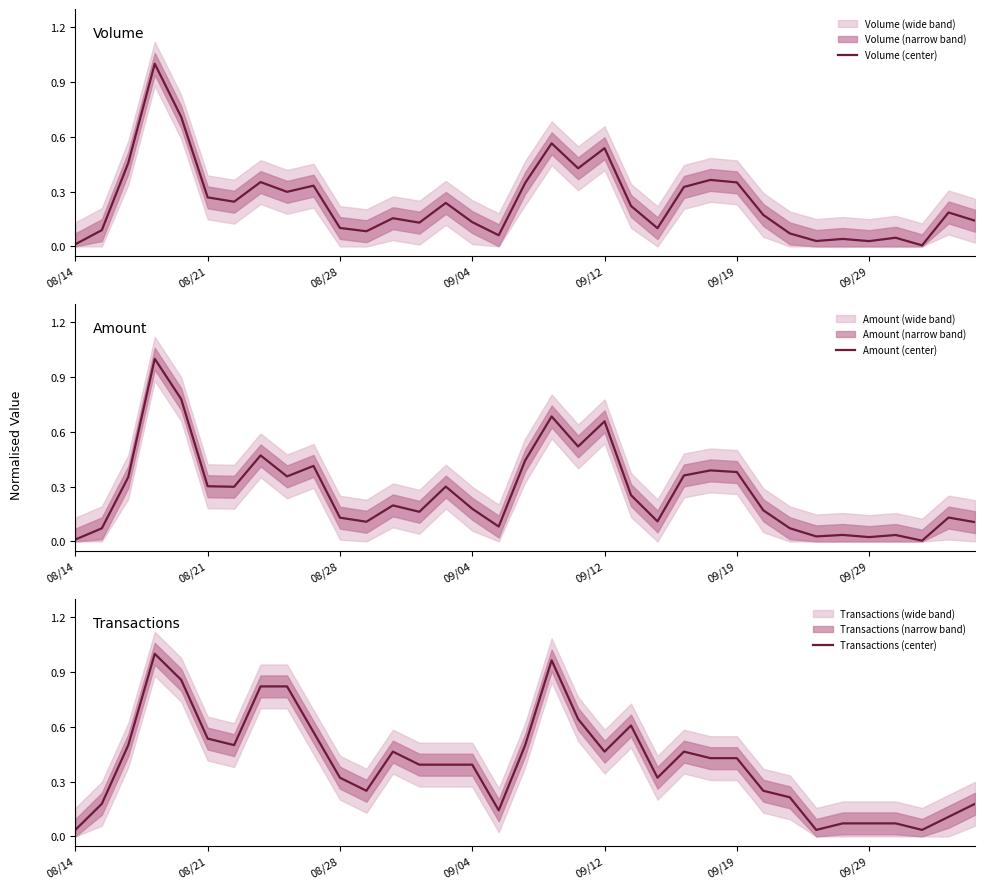

The Volume (center) series shows 0.1 at 08/28. True or false?

True